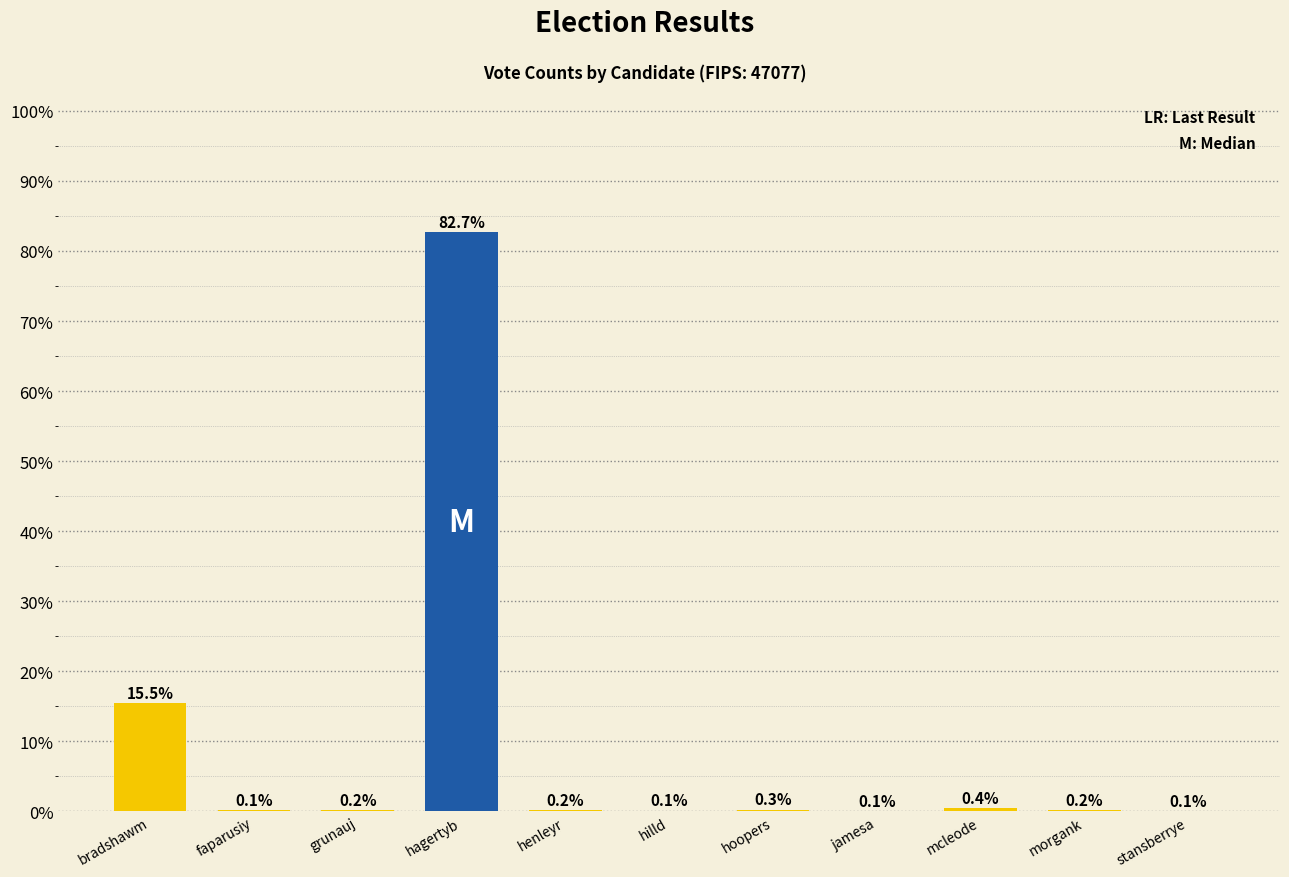

The chart shows a value of 0.4 at mcleode. True or false?

True